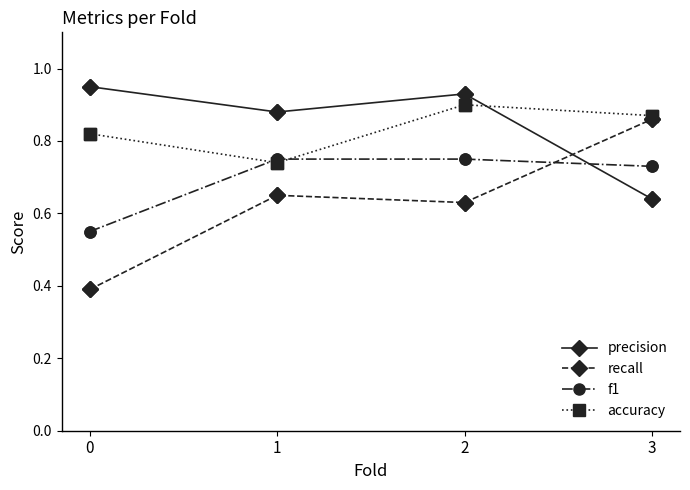

Which category has the highest value in the accuracy series?

2